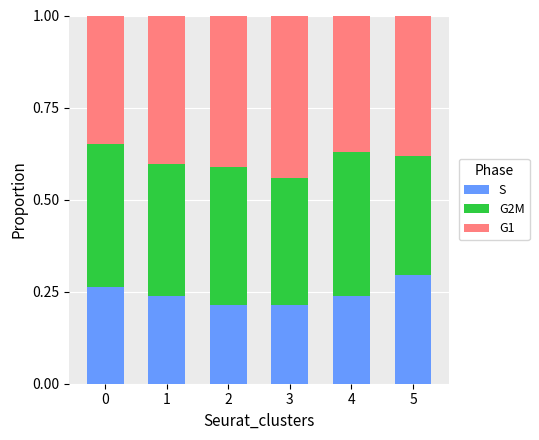

Are the bars horizontal?

No